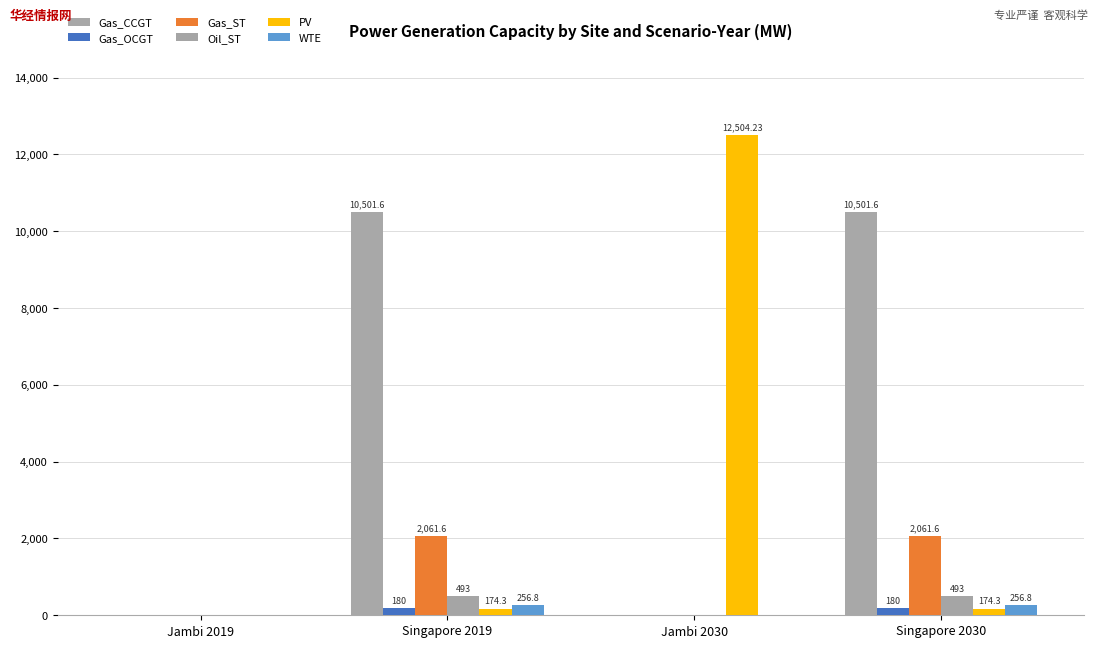

The value of PV at Singapore 2019 is 174.3. True or false?

True